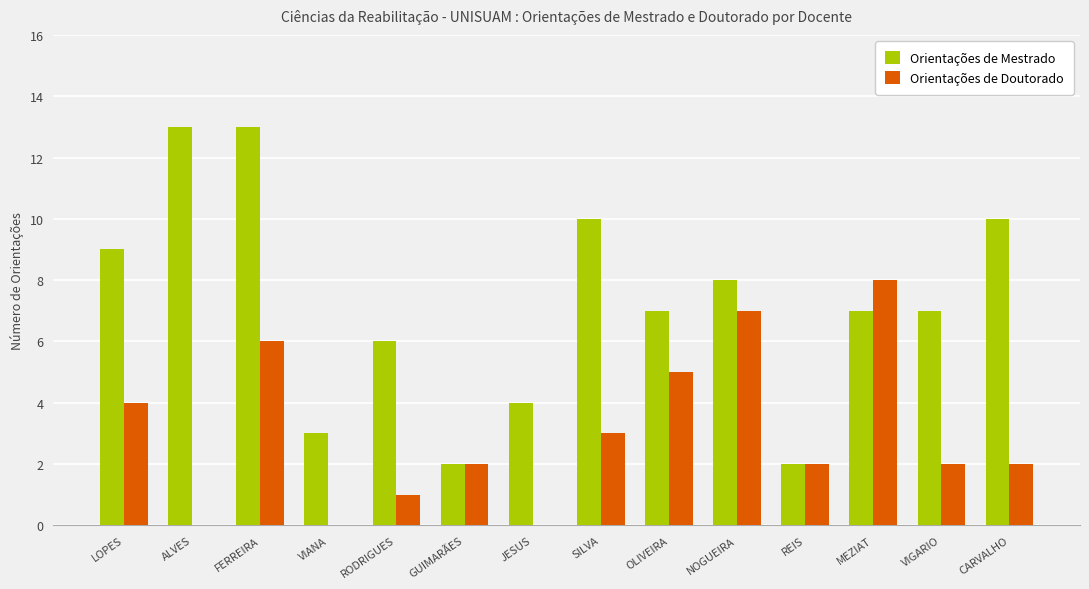

Which category has the highest value in the Orientações de Doutorado series?

MEZIAT